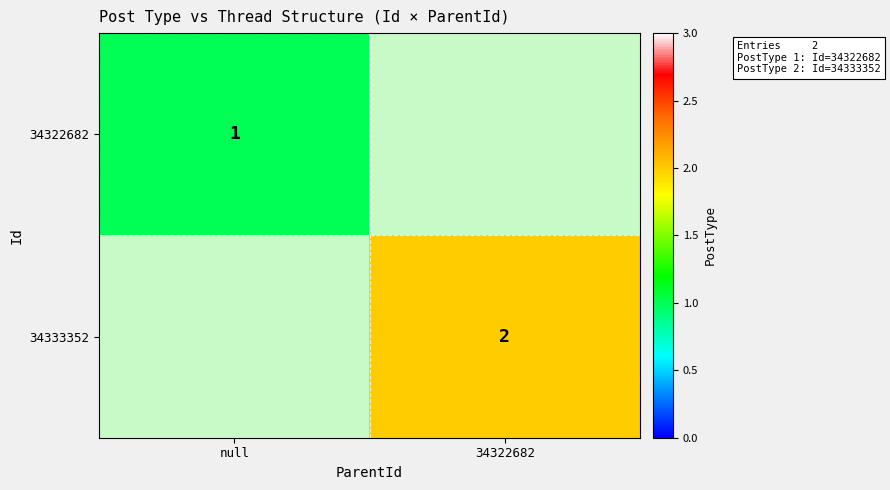

Is it true that 34333352 equals 2 at 34322682?

True